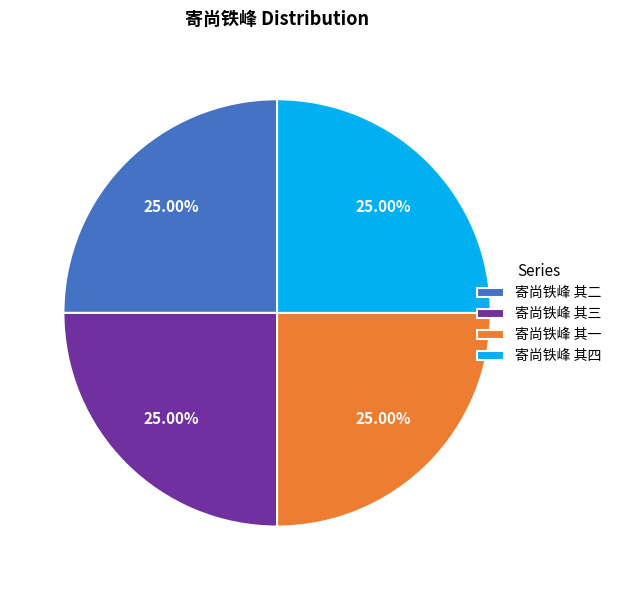

Approximately how many times larger is the value at 寄尚铁峰 其三 compared to 寄尚铁峰 其四?

1.0